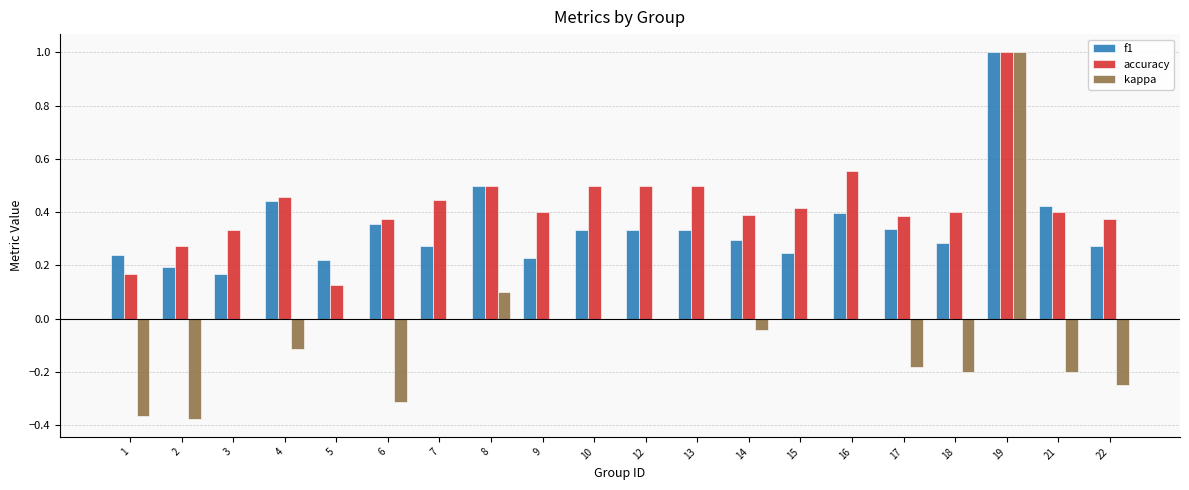

What is the sum of all accuracy values?

8.5